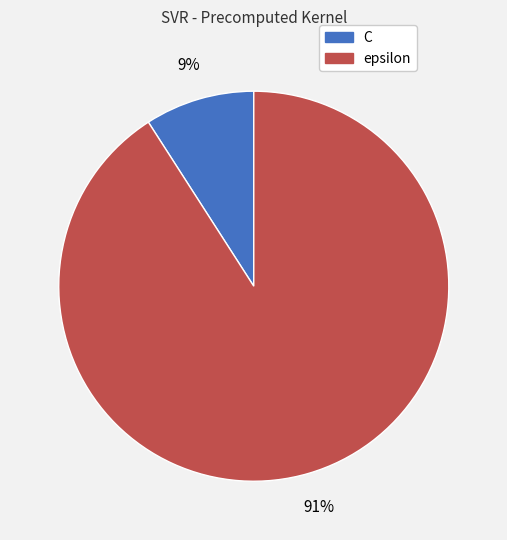

Is epsilon the majority of the pie?

Yes